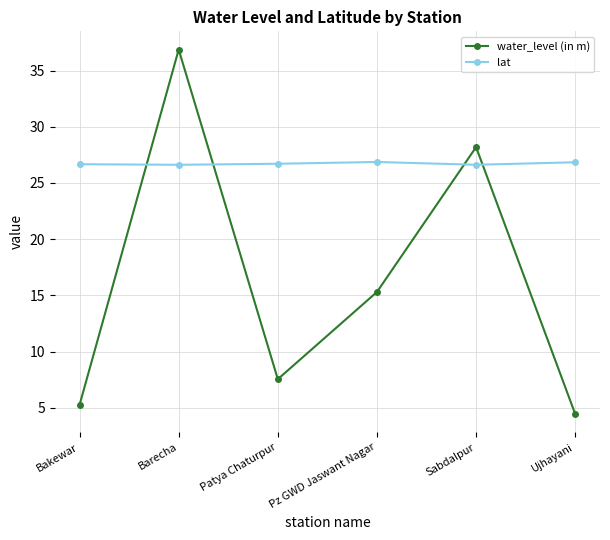

How many lines are shown in the chart?

2